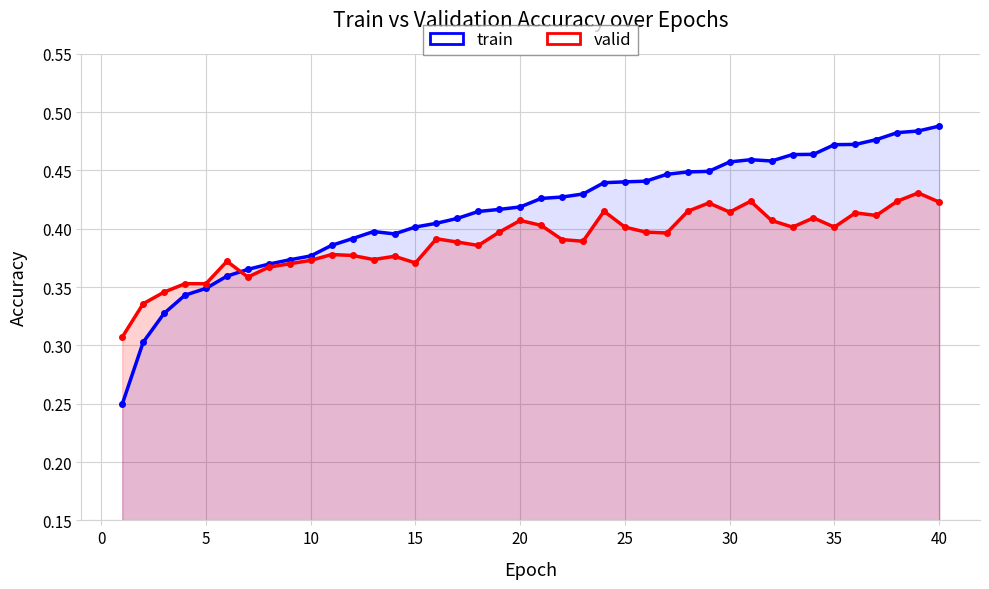

What is the sum of all valid values?

15.6